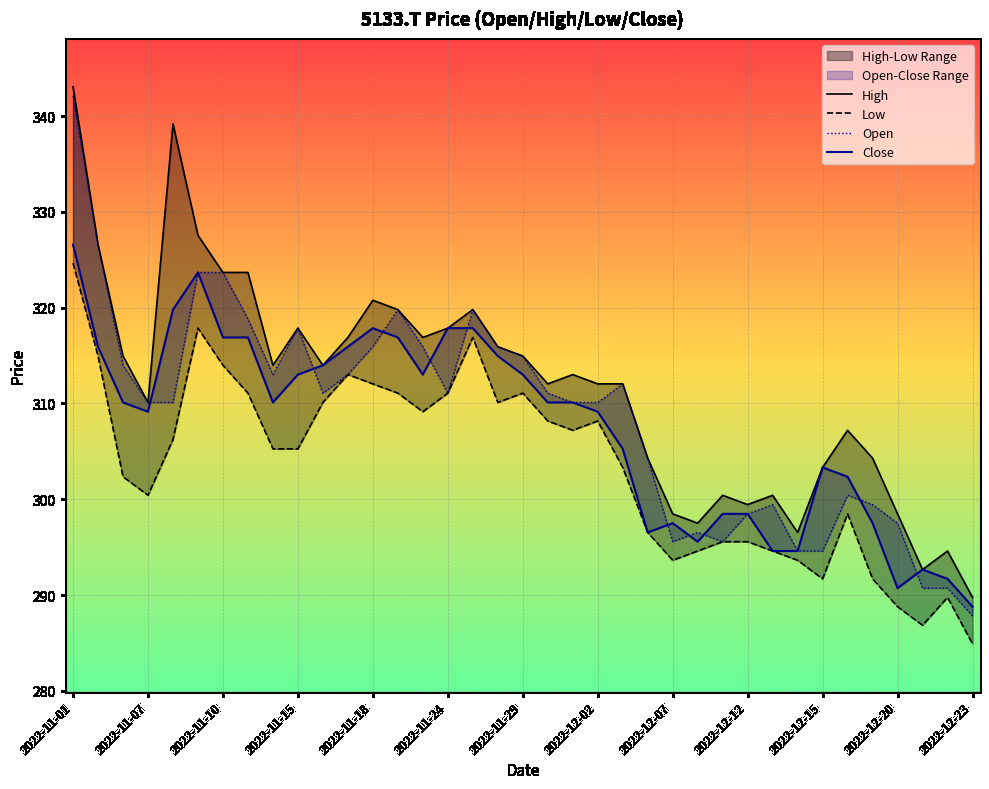

In High, how many points are lower than both neighbors (excluding endpoints)?

9